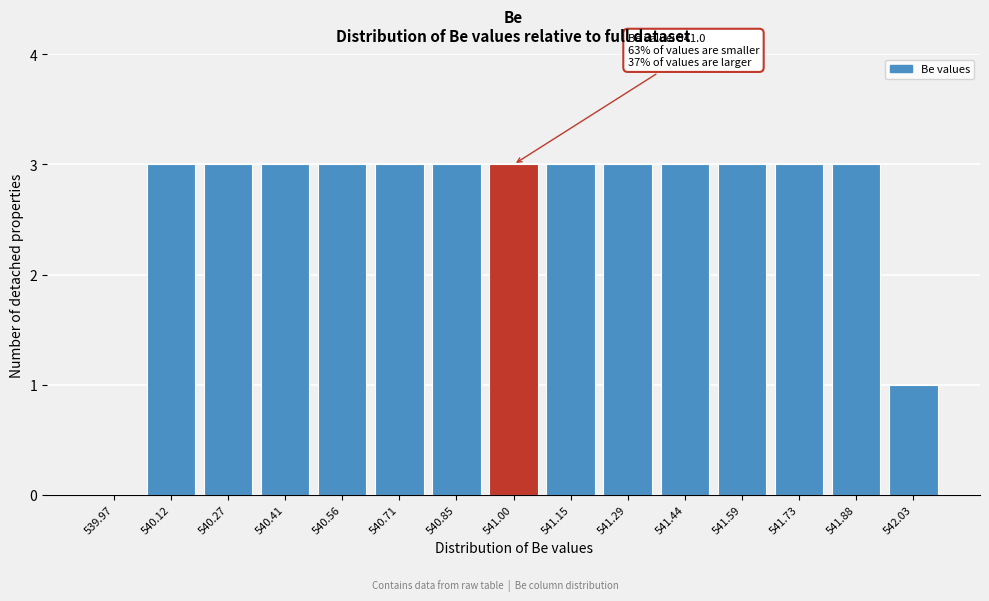

Reading left to right, what are all the values shown in this chart?

539.97=0	540.12=3	540.27=3	540.41=3	540.56=3	540.71=3	540.85=3	541.00=3	541.15=3	541.29=3	541.44=3	541.59=3	541.73=3	541.88=3	542.03=1